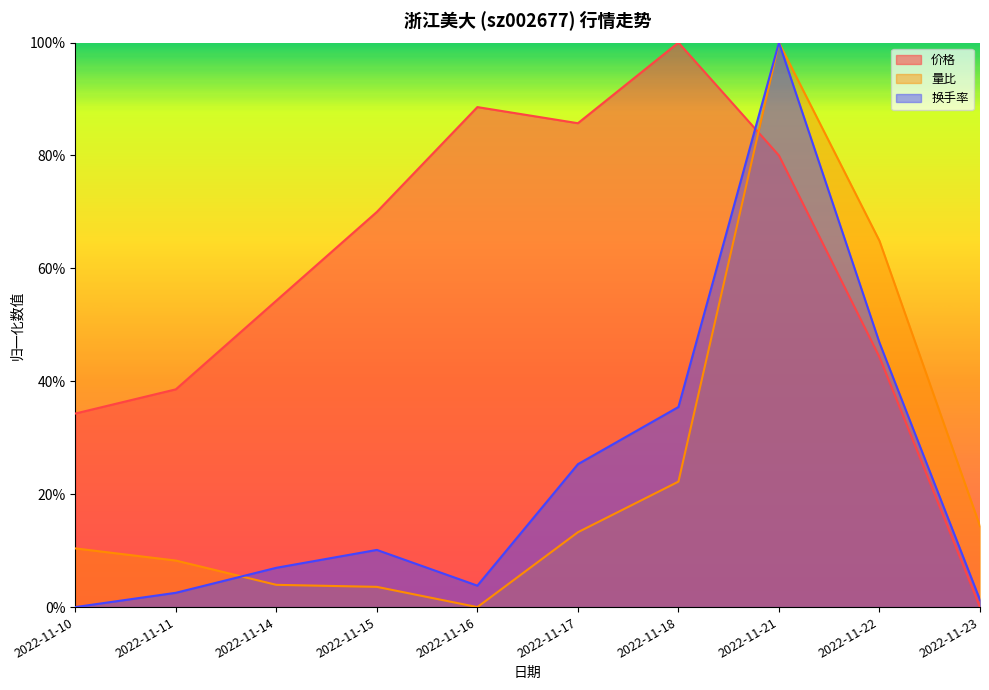

Where is 换手率 nearest to the value 0?

2022-11-10